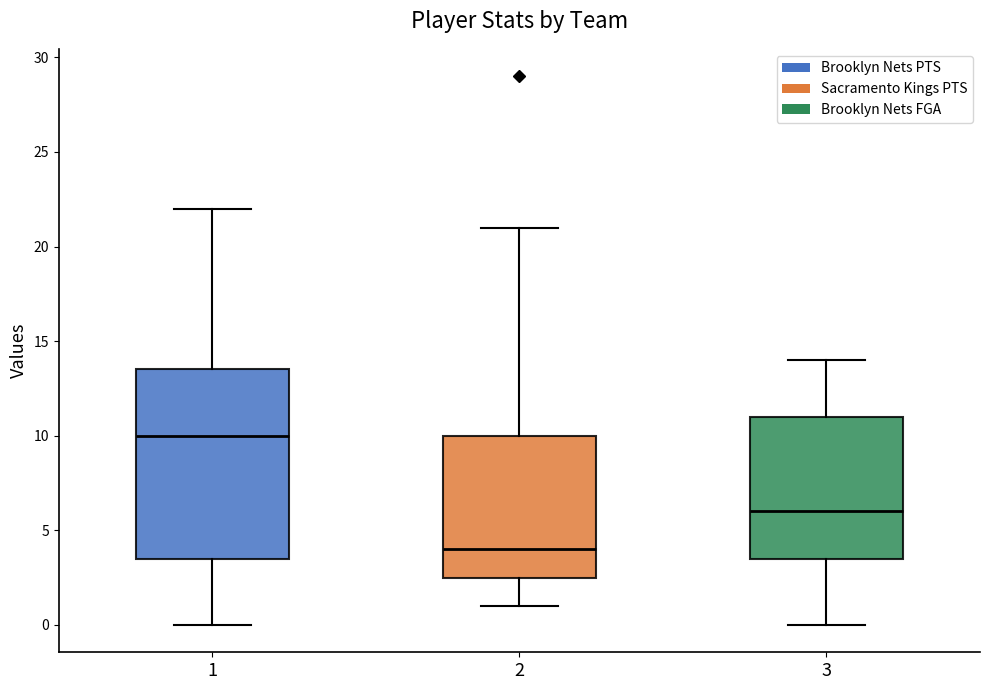

Which box is the tallest, from its lower edge to its upper edge?

1